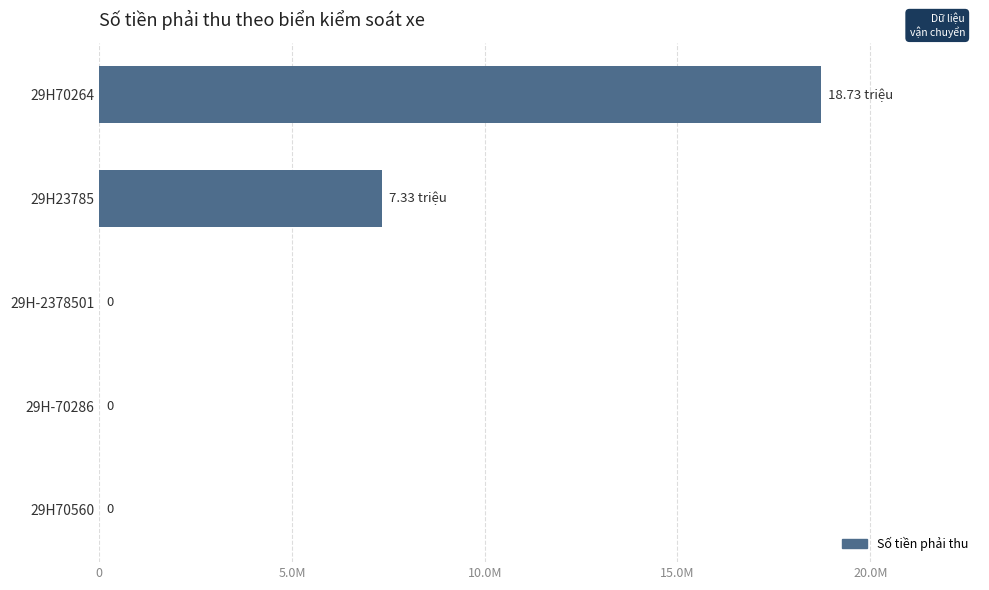

Are the bars grouped side by side (vs. stacked)?

No